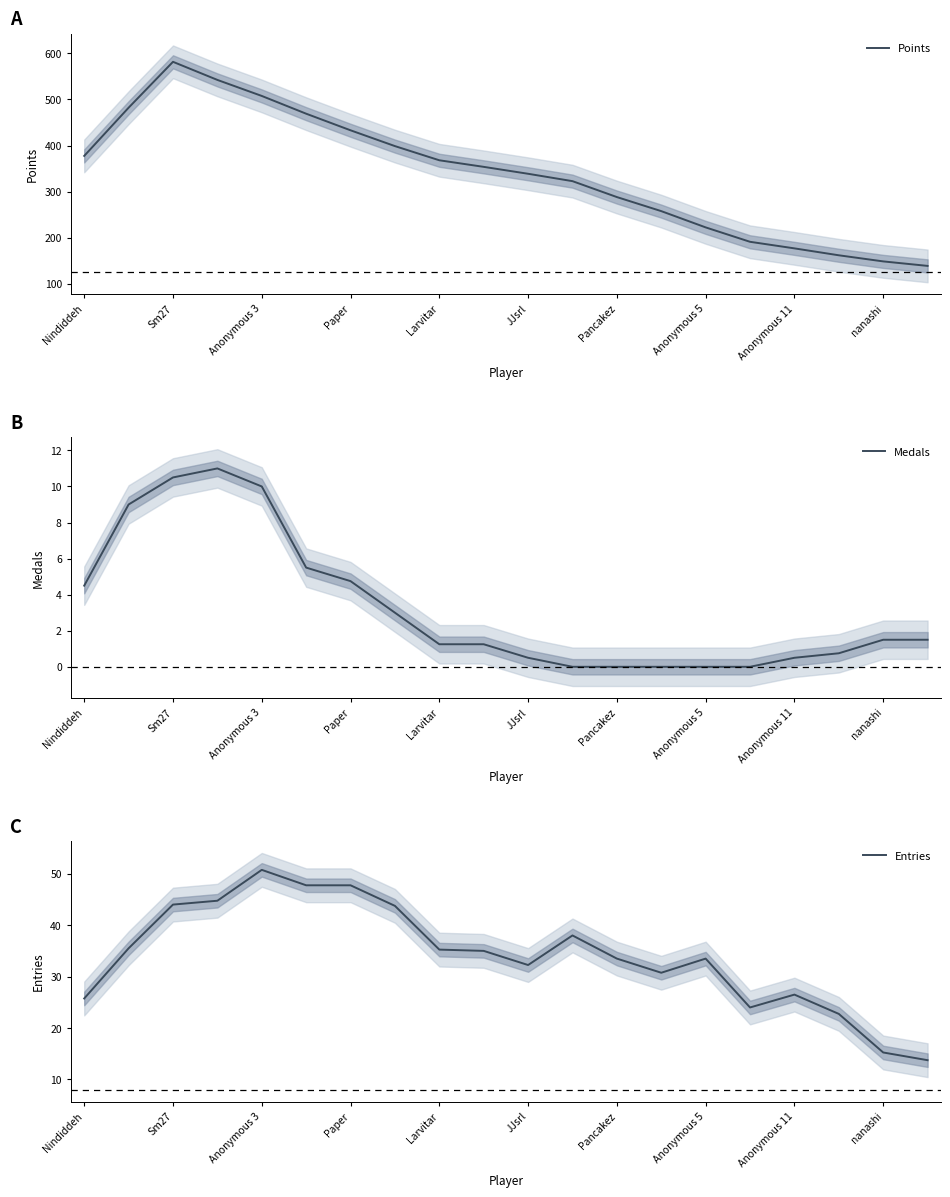

Where does the Points series first go above 353?

Nindiddeh